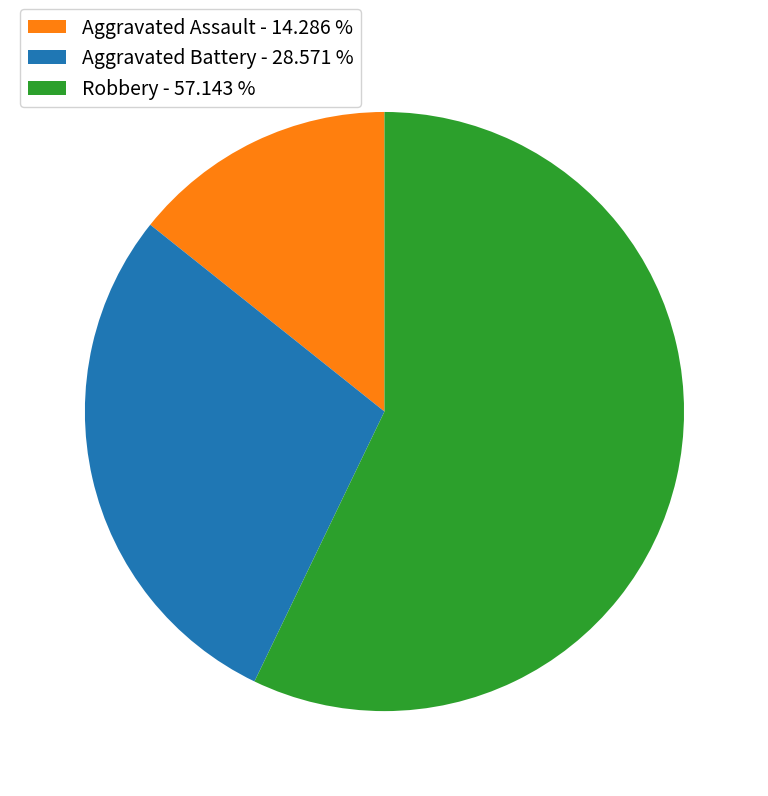

Is it true that Aggravated Assault is 4% of the pie?

False